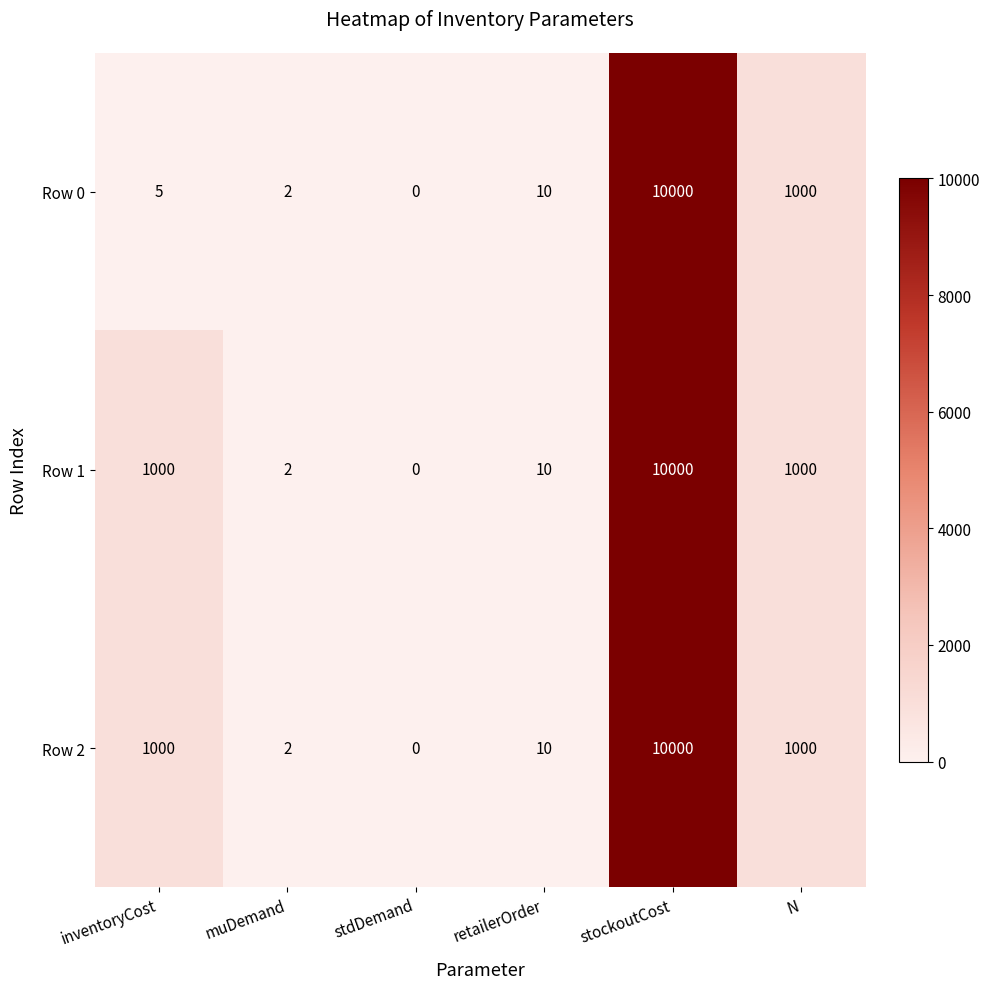

Rank the categories by Row 0 value from highest to lowest.

stockoutCost, N, retailerOrder, inventoryCost, muDemand, stdDemand